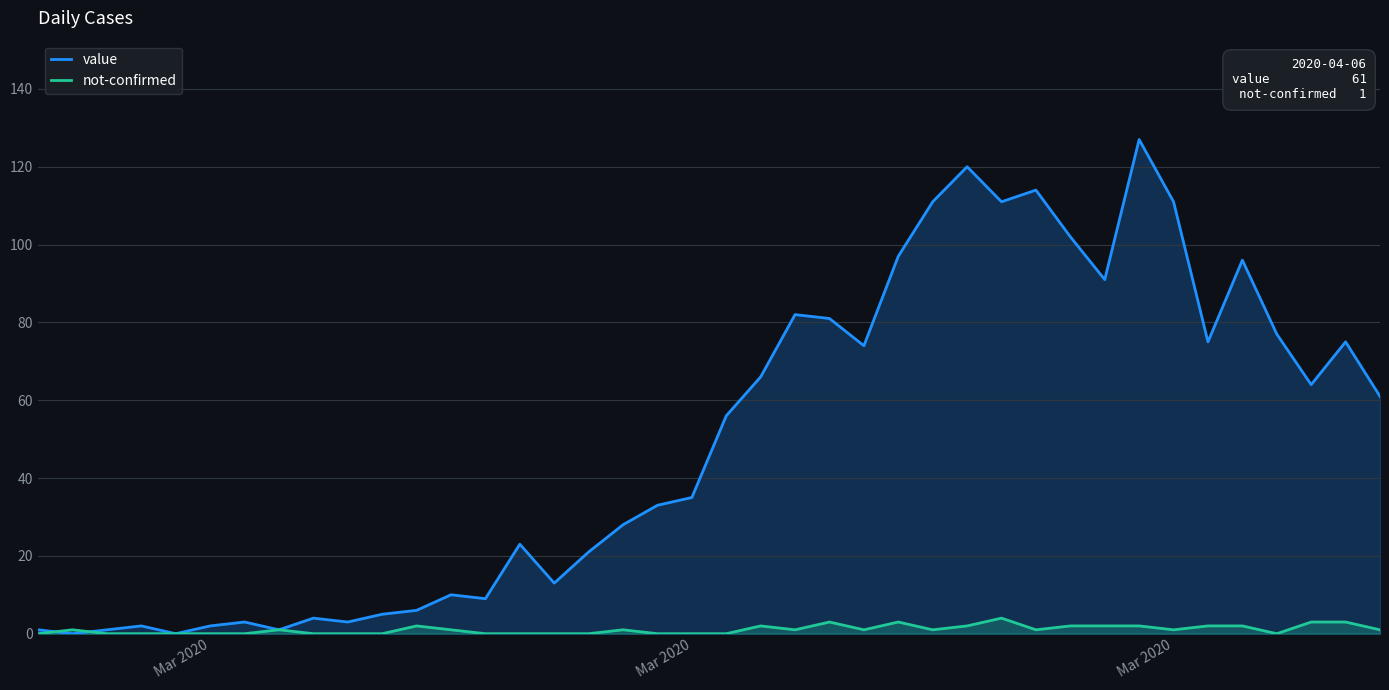

How many lines are shown in the chart?

2